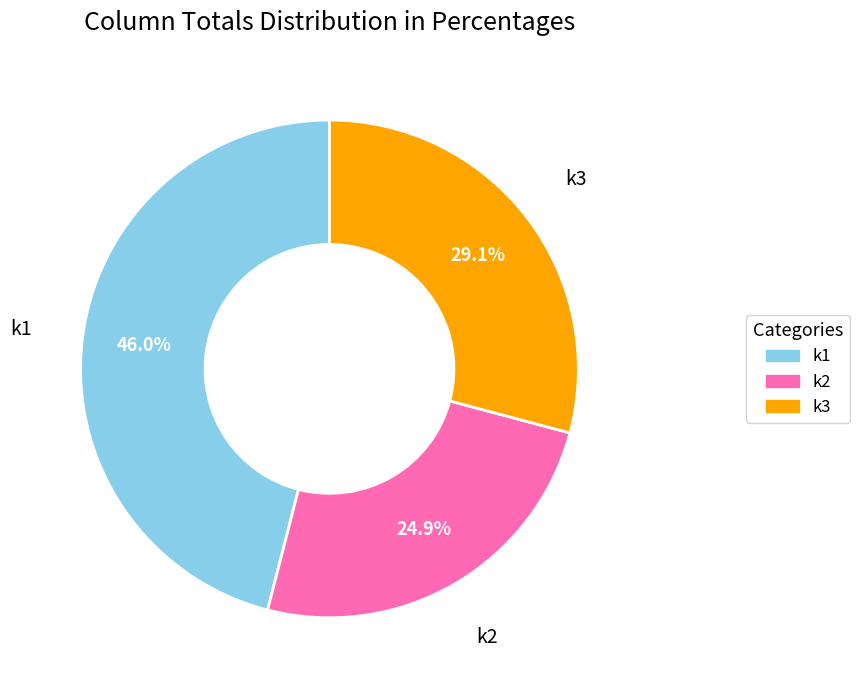

Rank the categories by value from highest to lowest.

k1, k3, k2